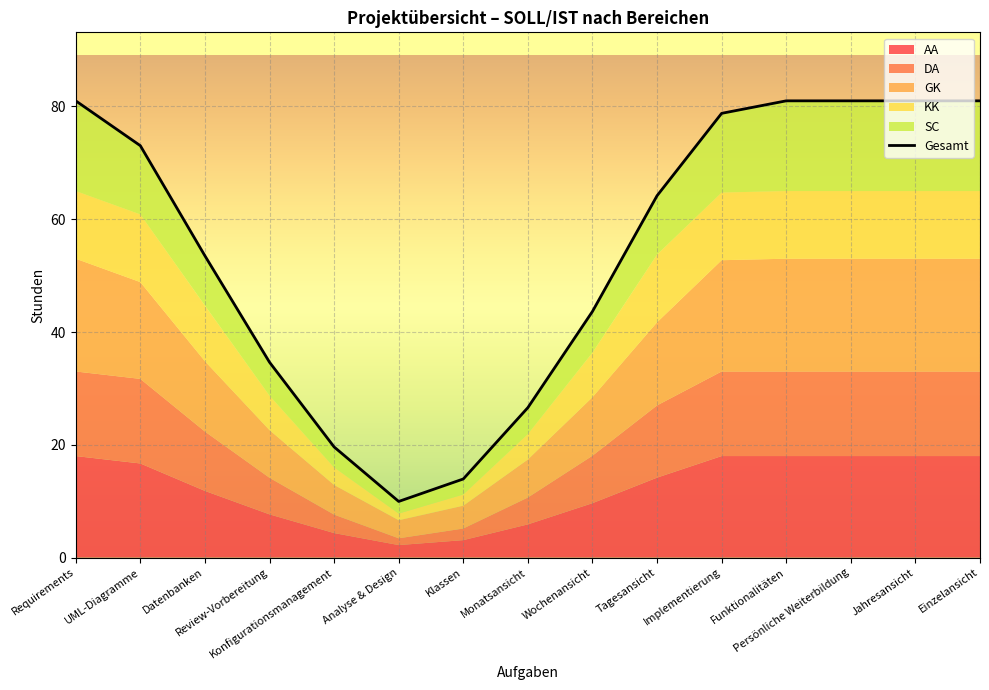

Reading right to left, what are all the values shown in this chart?

Einzelansicht=81.0	Jahresansicht=81.0	Persönliche Weiterbildung=81.0	Funktionalitäten=81.0	Implementierung=78.8	Tagesansicht=64.2	Wochenansicht=43.6	Monatsansicht=26.6	Klassen=13.9	Analyse & Design=9.9	Konfigurationsmanagement=19.6	Review-Vorbereitung=34.6	Datenbanken=53.5	UML-Diagramme=73.0	Requirements=81.0